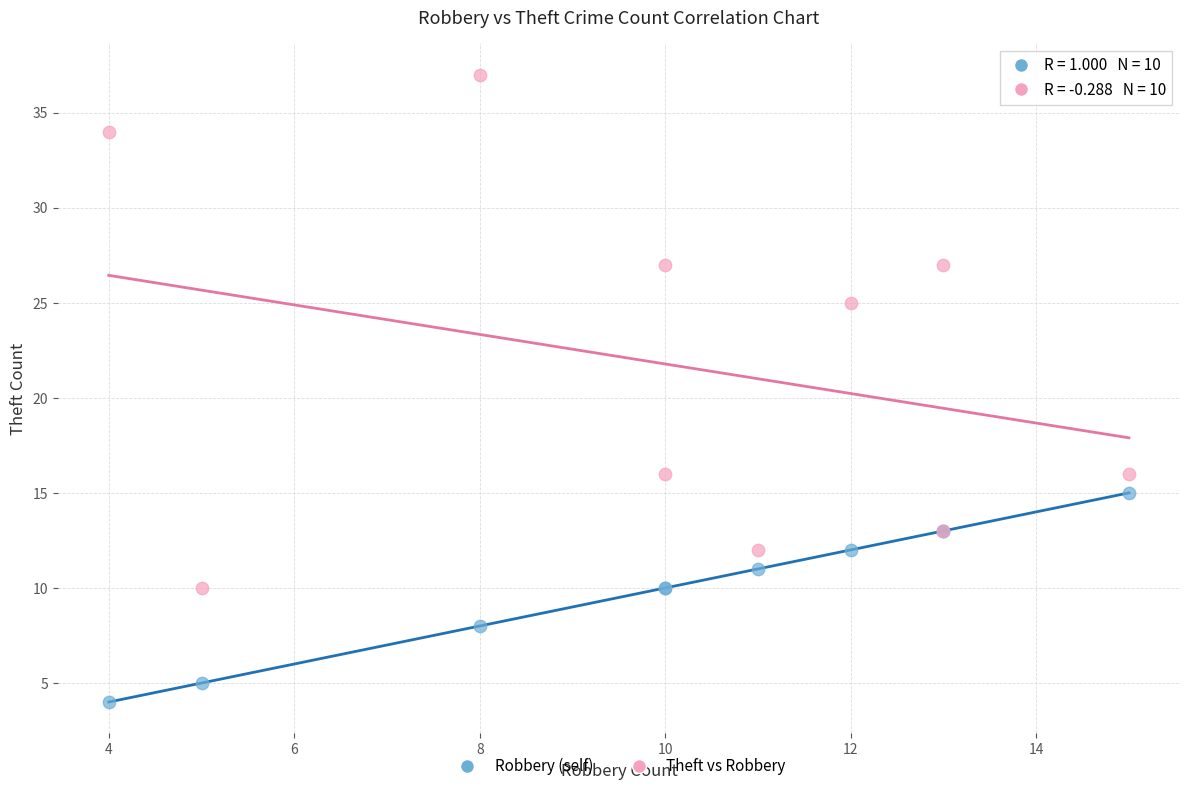

Which series contains the lowest Y value?

Robbery (self)